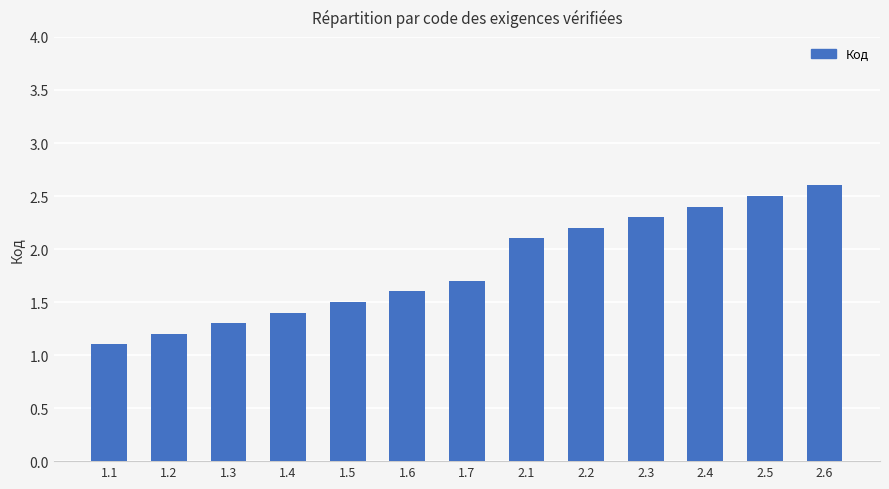

What is the label of the 13th bar from the left?

2.6